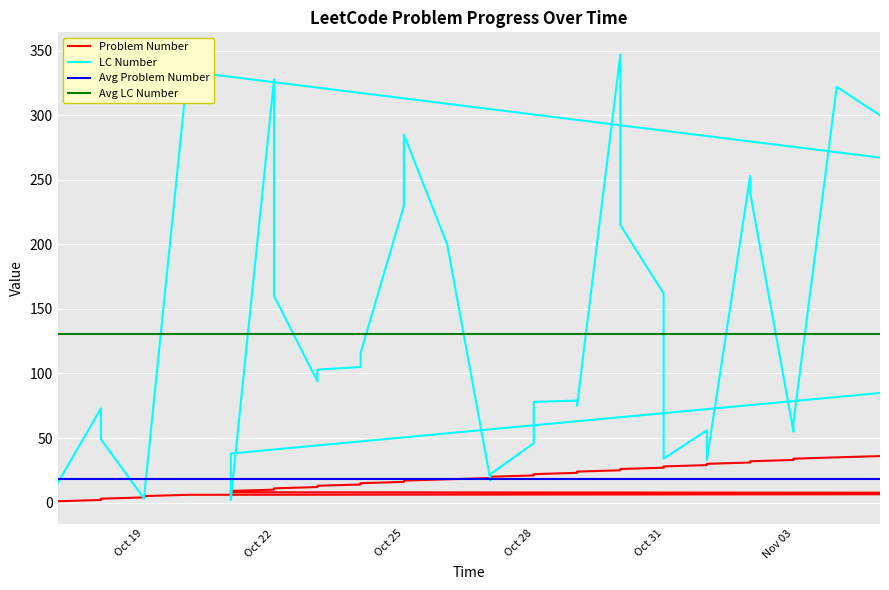

Which series has the widest spread of values?

LC Number